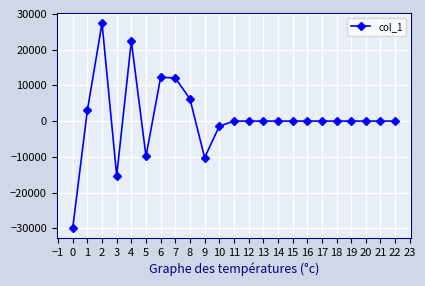

The value at 15 is 0.0. True or false?

True